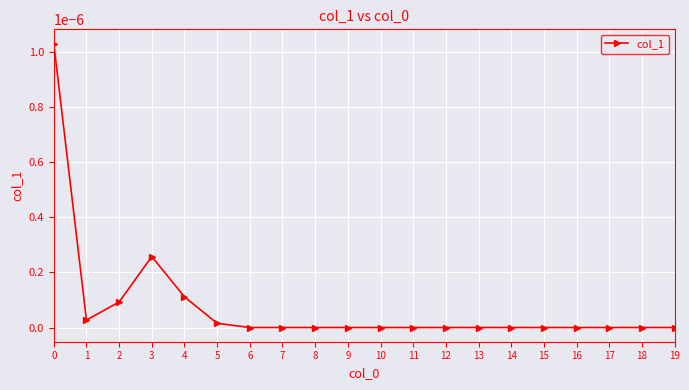

True or false: the data shows 0.0 at 1.

True